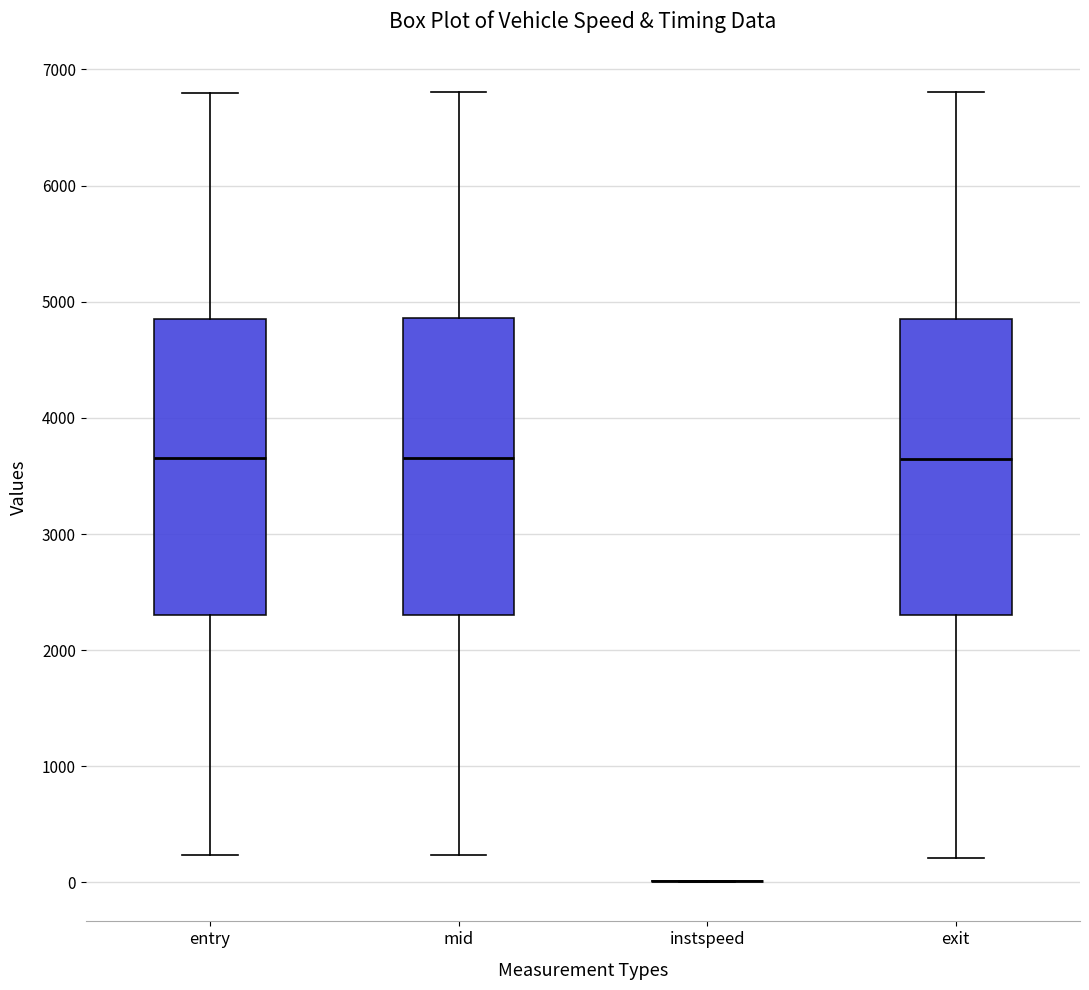

Reading left to right, transcribe this box plot: for each box, give where its median line is, the range the box spans, and where its two whiskers end, as read against the y-axis. The values are not printed on the chart, so give them approximately, as read against the axis.

entry: median 3700, box 2300 to 4900, whiskers 200 to 6800
mid: median 3700, box 2300 to 4900, whiskers 200 to 6800
instspeed: box collapsed to a line at 0, whiskers 0 to 0
exit: median 3600, box 2300 to 4900, whiskers 200 to 6800